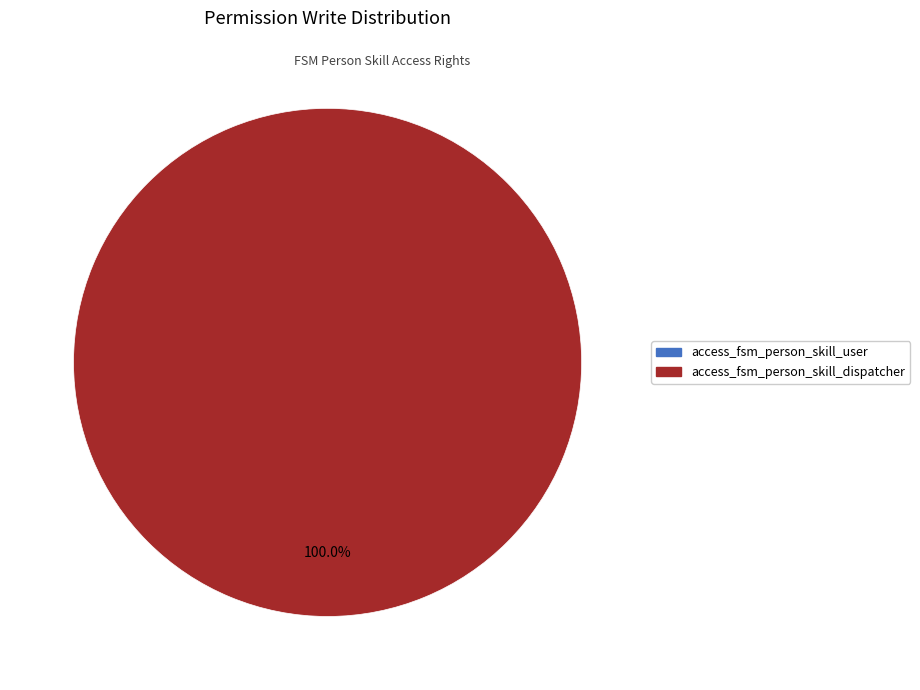

To the nearest percent, what is the combined percentage of access_fsm_person_skill_user and access_fsm_person_skill_dispatcher?

100%